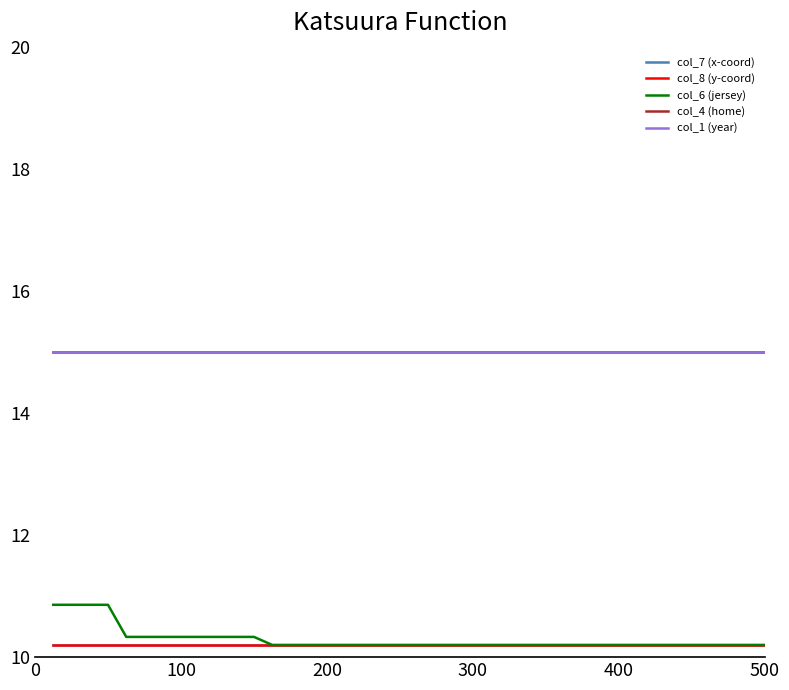

What is the lowest value of the col_1 (year) series?

15.0